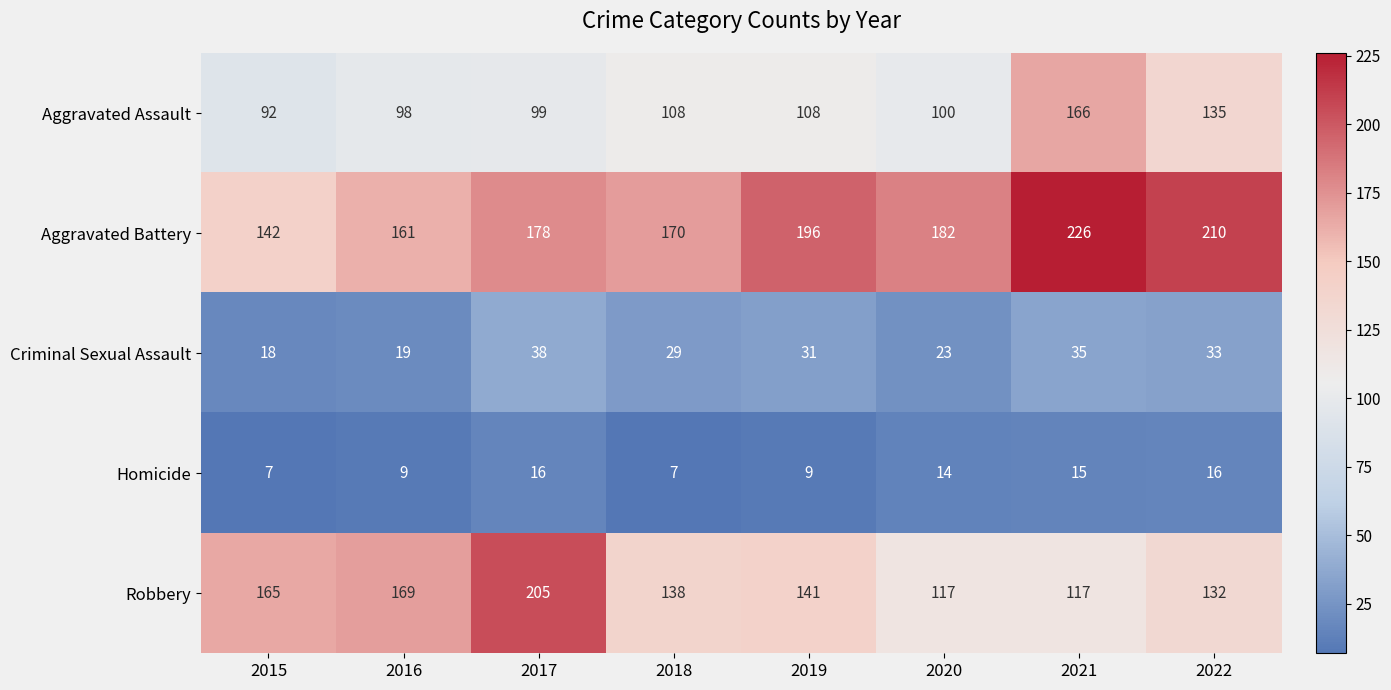

What is the difference between the second highest and second lowest values in the Aggravated Assault series?

37